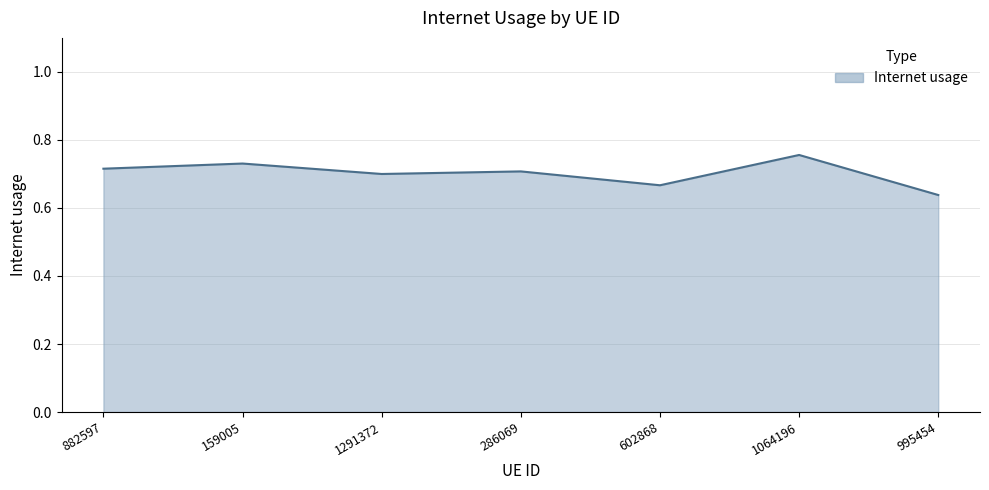

True or false: the data shows 1.1 at 882597.

False